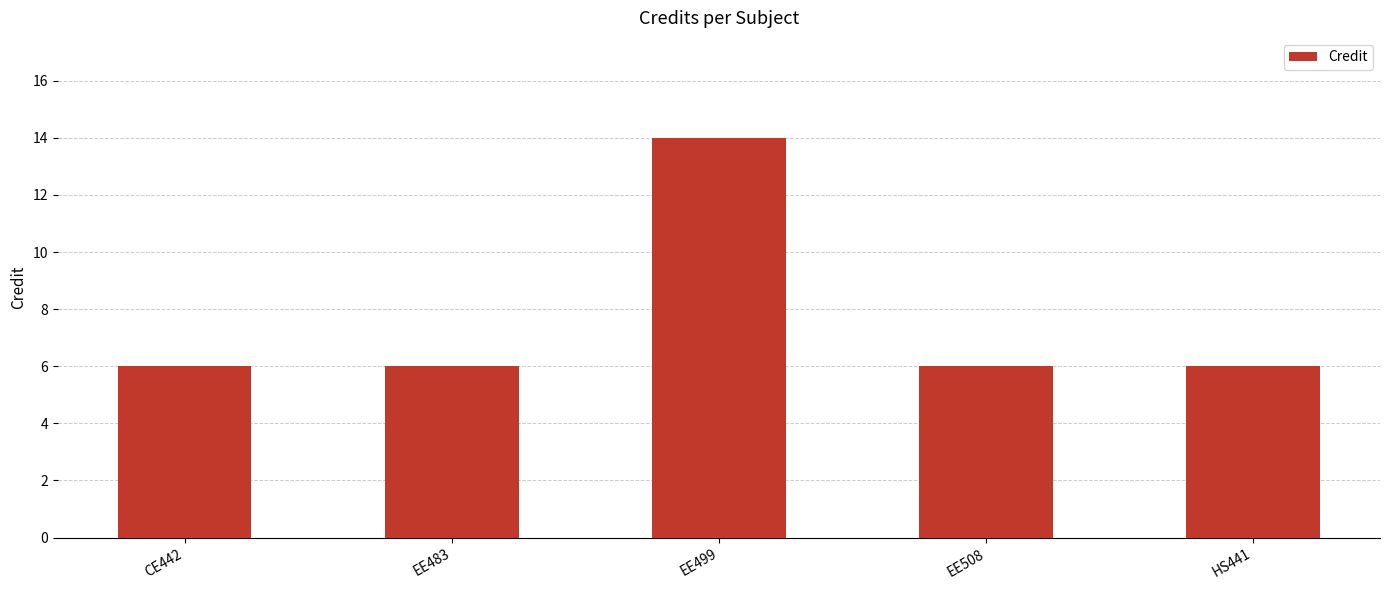

Are the bars horizontal?

No